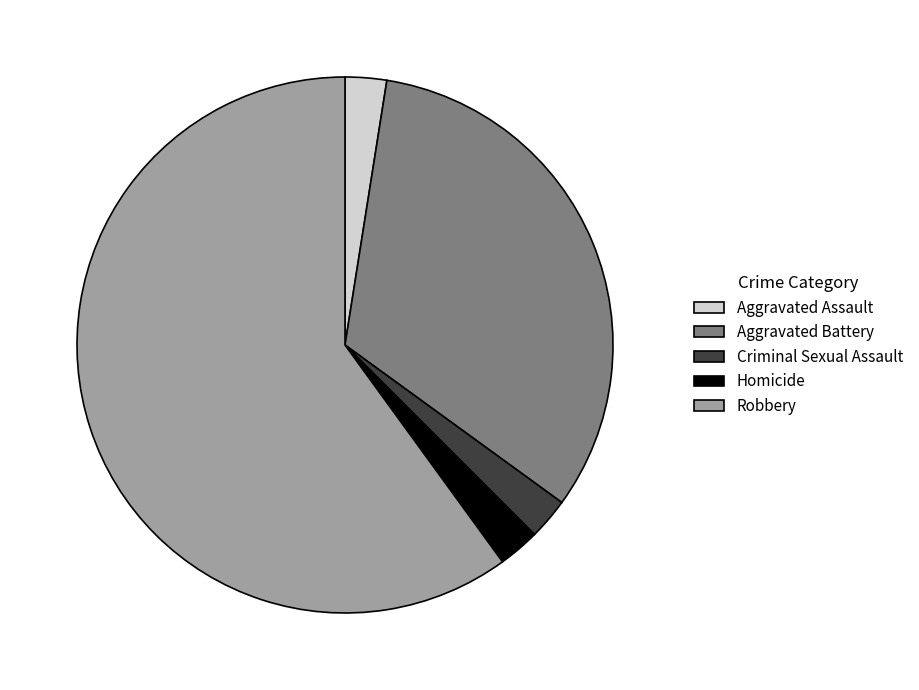

Do Aggravated Assault and Aggravated Battery together represent more than half of the pie?

No